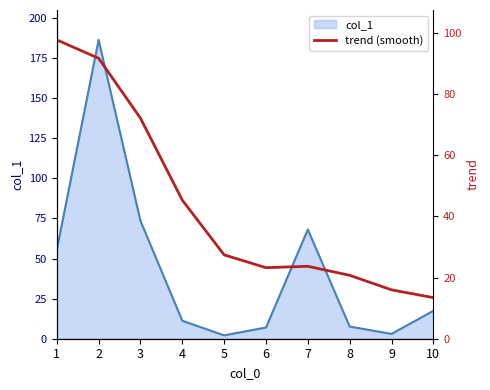

True or false: the data shows 24.1 at 10.

False